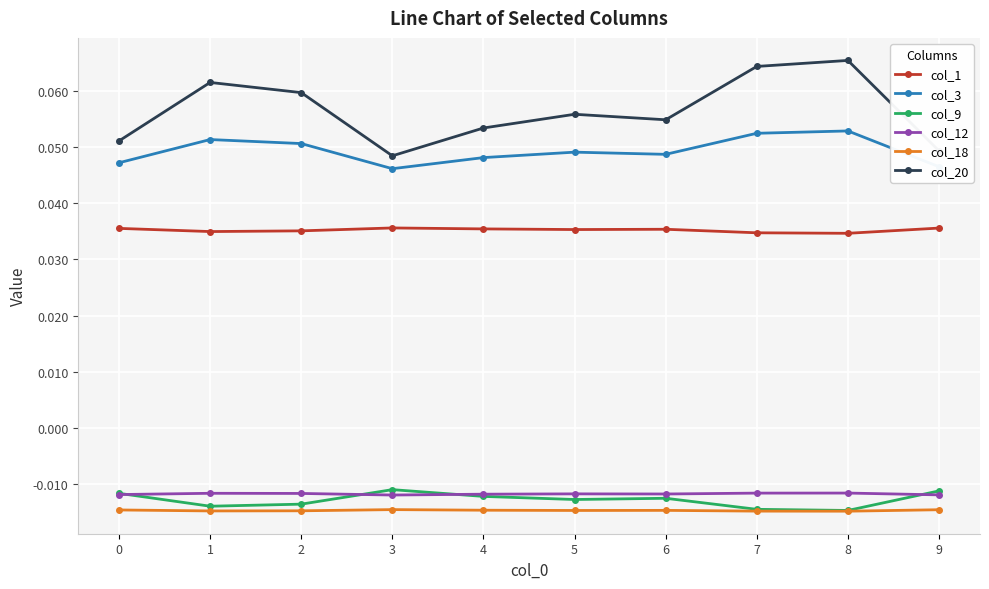

Which series has the largest range (max minus min)?

col_20